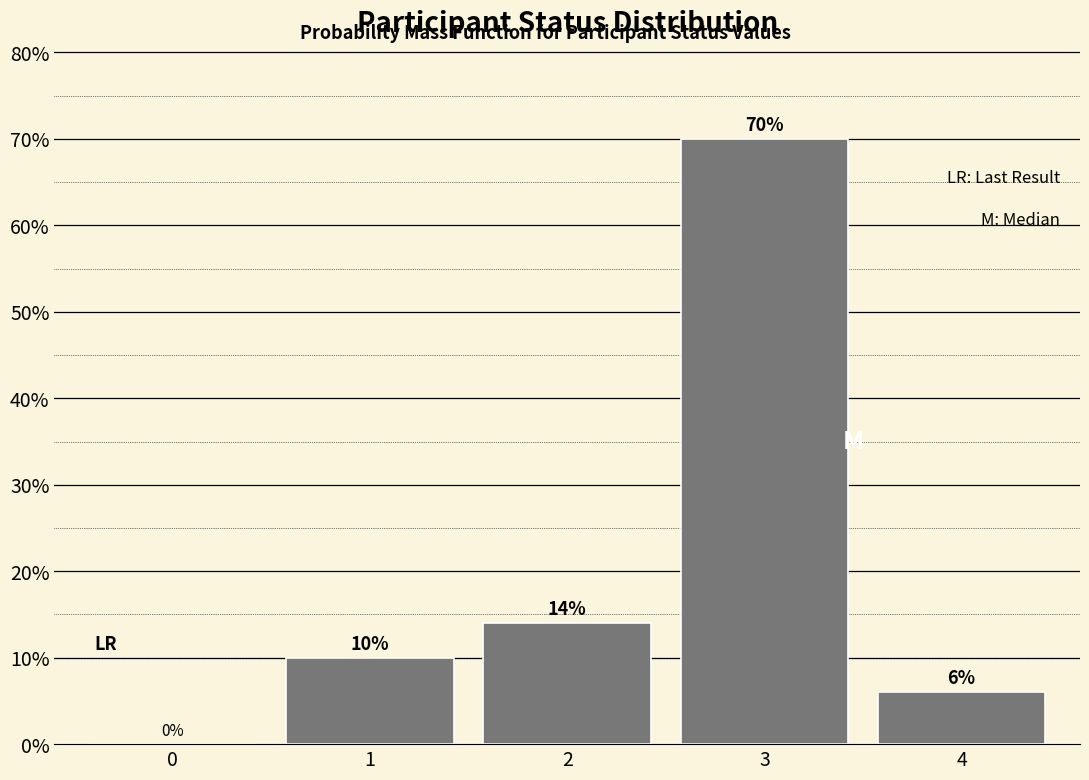

Reading left to right, what are all the values shown in this chart?

0=0.0	1=10.0	2=14.0	3=70.0	4=6.0